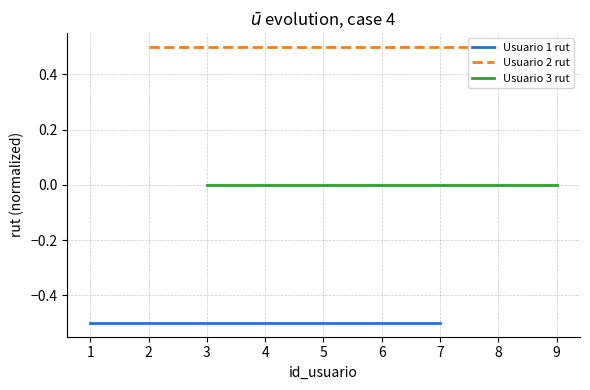

Does the chart display data point markers on the line(s)?

No